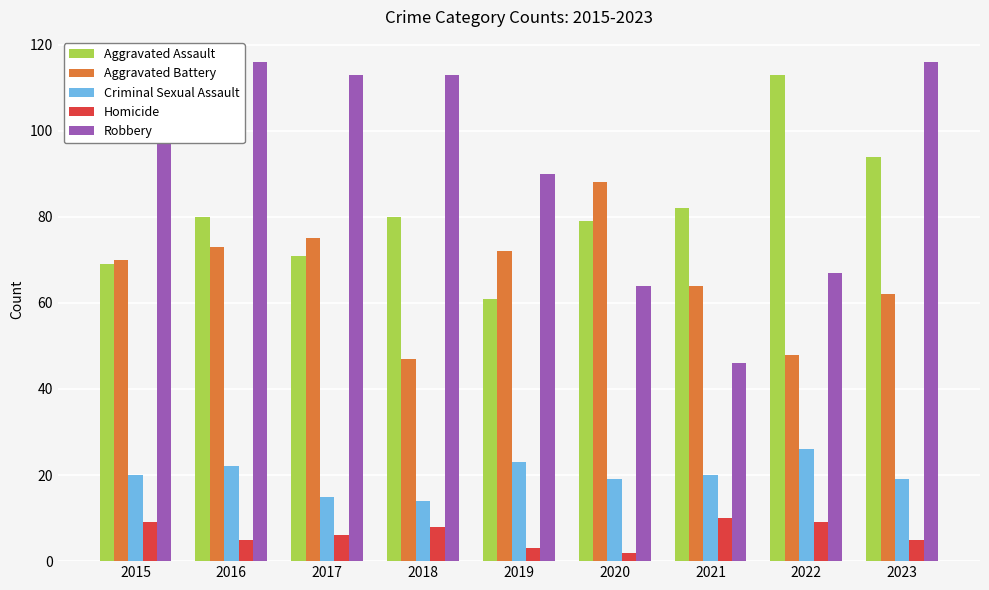

Does the chart contain any negative values?

No